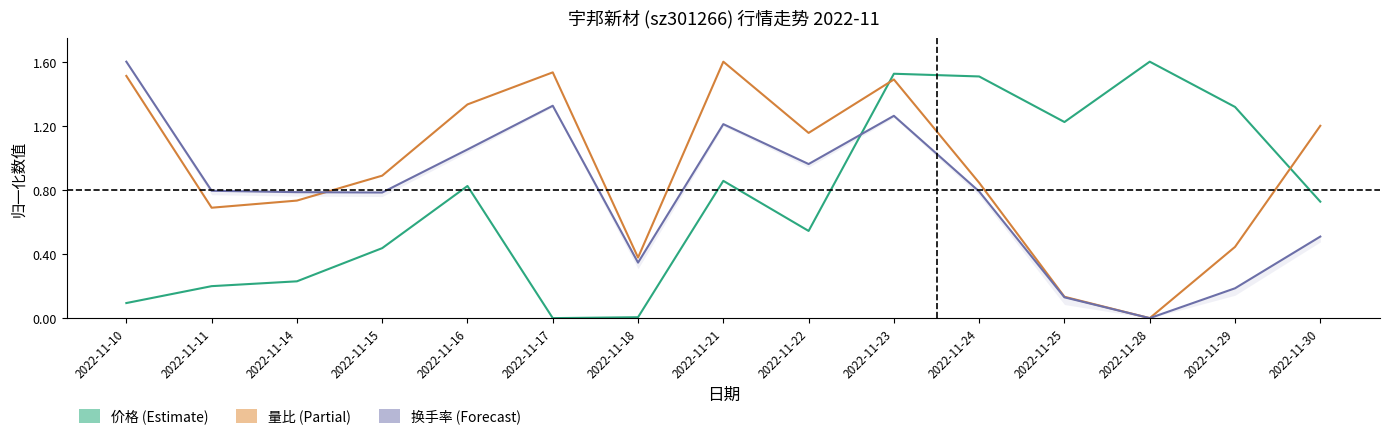

List the labels in order of 换手率 value, largest first.

2022-11-10, 2022-11-17, 2022-11-23, 2022-11-21, 2022-11-16, 2022-11-22, 2022-11-11, 2022-11-24, 2022-11-14, 2022-11-15, 2022-11-30, 2022-11-18, 2022-11-29, 2022-11-25, 2022-11-28